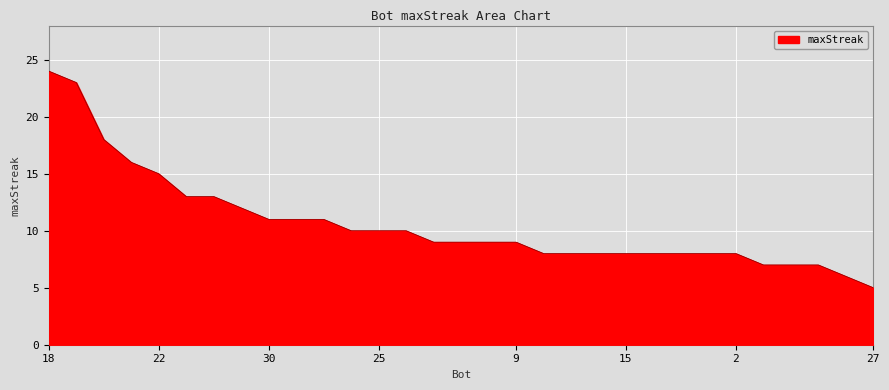

What is the greatest value displayed?

24